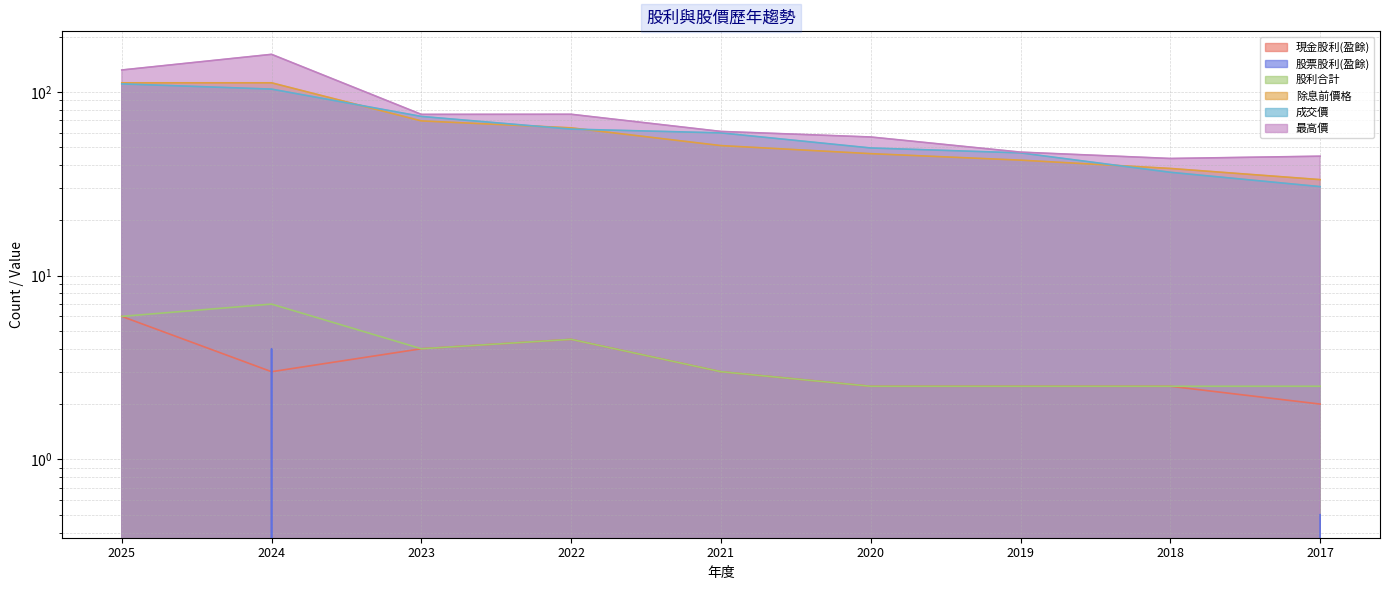

Reading left to right, transcribe all the data shown in this chart.

現金股利(盈餘): 2025=6.0	2024=3.0	2023=4.0	2022=4.5	2021=3.0	2020=2.5	2019=2.5	2018=2.5	2017=2.0
股票股利(盈餘): 2025=0.0	2024=4.0	2023=0.0	2022=0.0	2021=0.0	2020=0.0	2019=0.0	2018=0.0	2017=0.5
股利合計: 2025=6.0	2024=7.0	2023=4.0	2022=4.5	2021=3.0	2020=2.5	2019=2.5	2018=2.5	2017=2.5
除息前價格: 2025=112.0	2024=112.0	2023=69.5	2022=63.7	2021=51.0	2020=46.1	2019=42.5	2018=38.3	2017=33.3
成交價: 2025=110.5	2024=103.5	2023=73.5	2022=62.7	2021=59.8	2020=49.5	2019=46.5	2018=36.5	2017=30.5
最高價: 2025=131.5	2024=160.0	2023=75.4	2022=75.5	2021=60.9	2020=56.8	2019=47.0	2018=43.4	2017=44.6